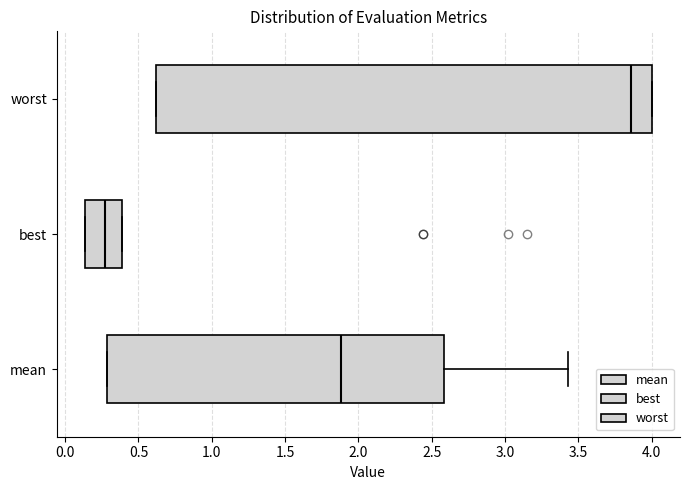

Reading bottom to top, read every box against the x-axis: the position of its median line, the range the box covers, and the ends of its whiskers. The values are not printed on the chart, so give them approximately, as read against the axis.

mean: median 1.90, box 0.30 to 2.60, whiskers 0.30 to 3.45
best: median 0.25, box 0.15 to 0.40, whiskers 0.15 to 0.40
worst: median 3.85, box 0.60 to 4.00, whiskers 0.60 to 4.00